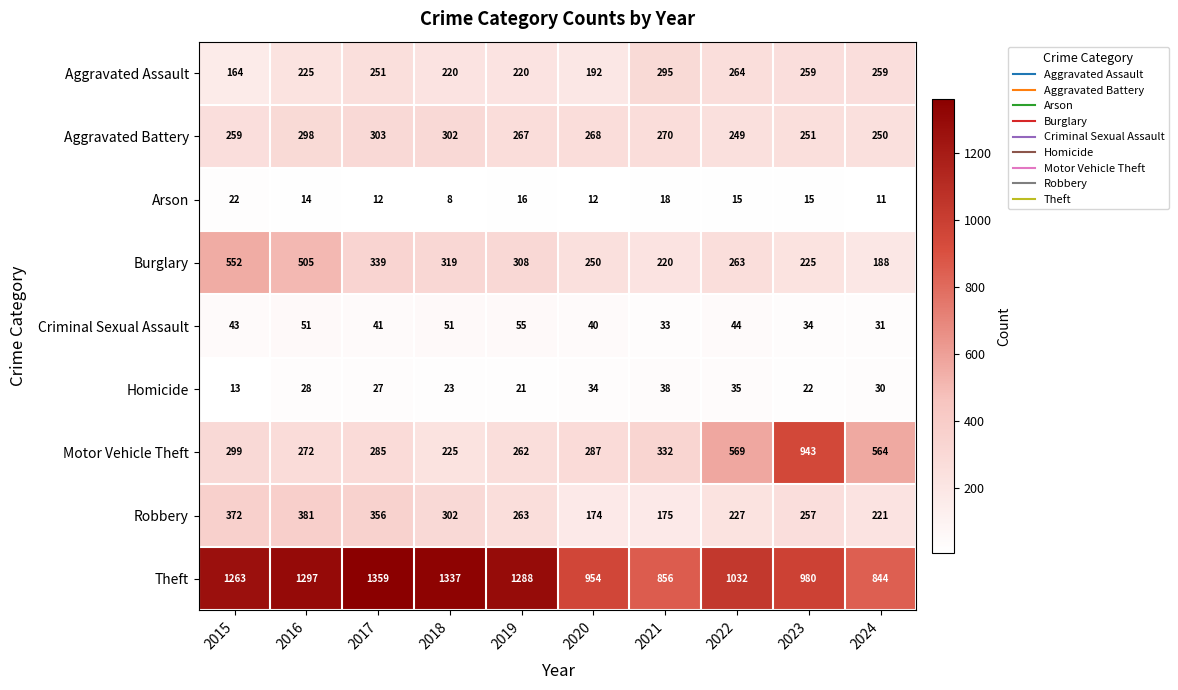

Which series has the largest range (max minus min)?

Motor Vehicle Theft